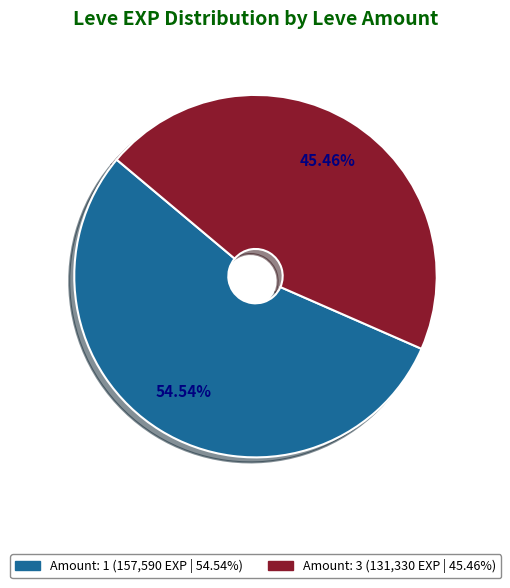

How many slices are in this pie chart?

2